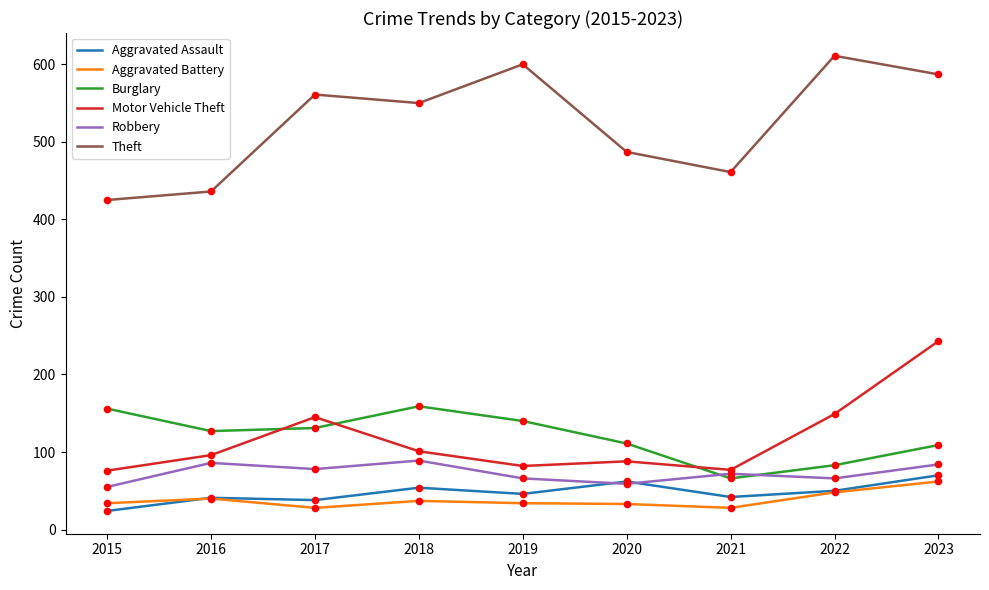

At which category is the sum across all series the highest?

2023